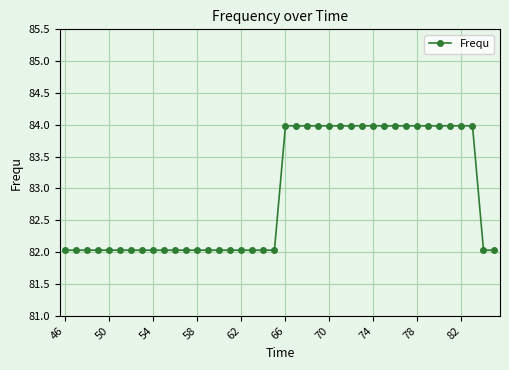

What is the value of the 5th point from the left?

82.0